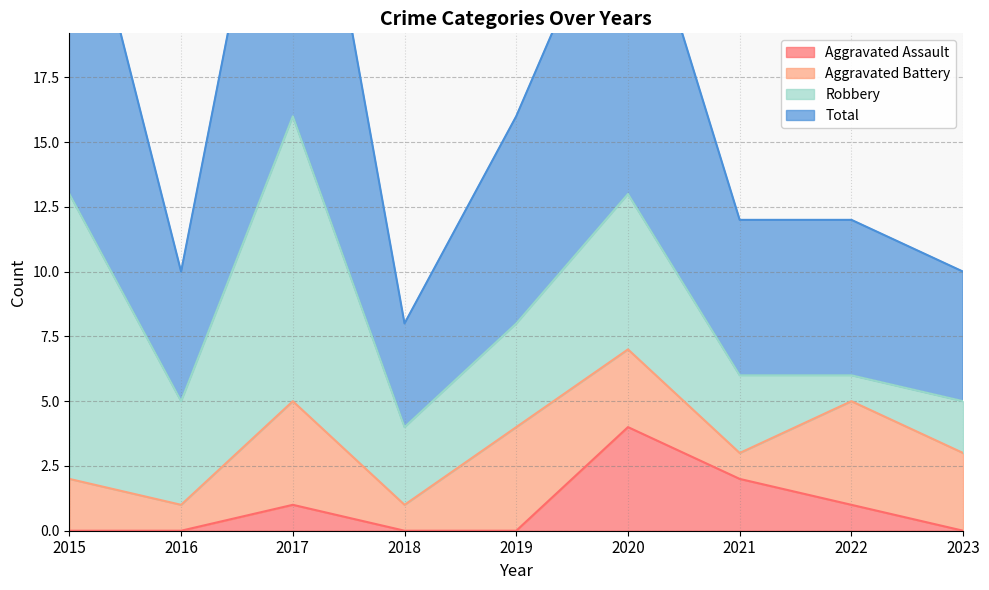

At which label does Aggravated Assault reach its peak?

2020